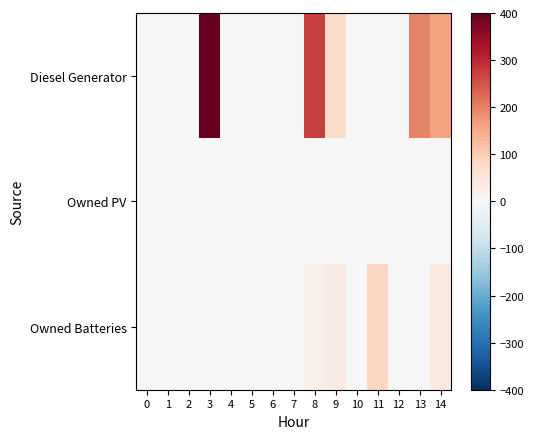

Rank the series by their maximum value, from lowest to highest.

Owned PV, Owned Batteries, Diesel Generator